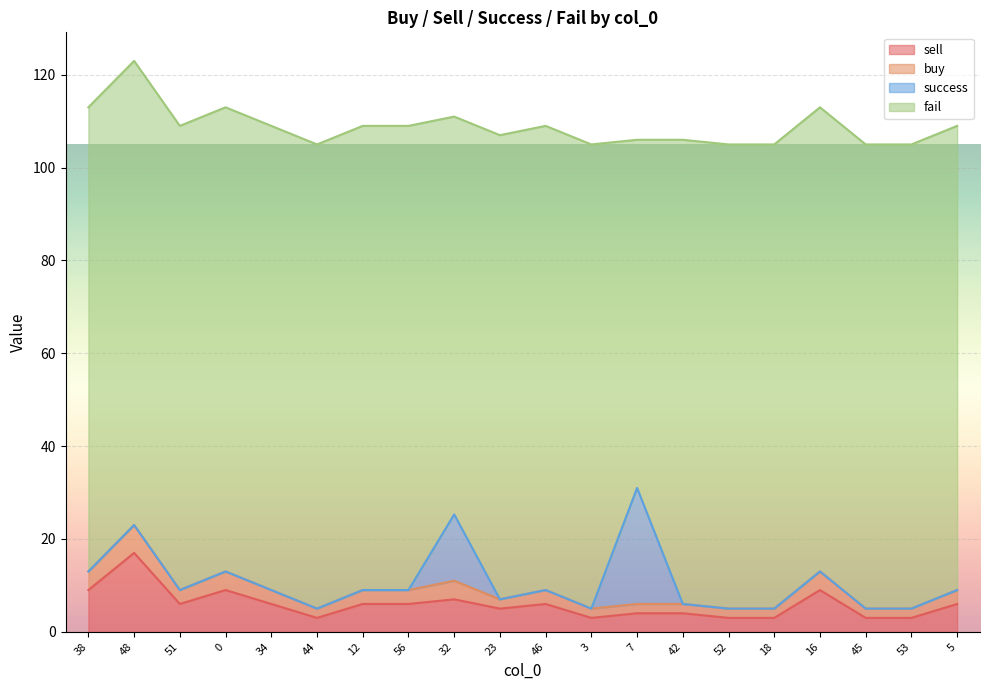

What is the minimum value for sell?

3.0